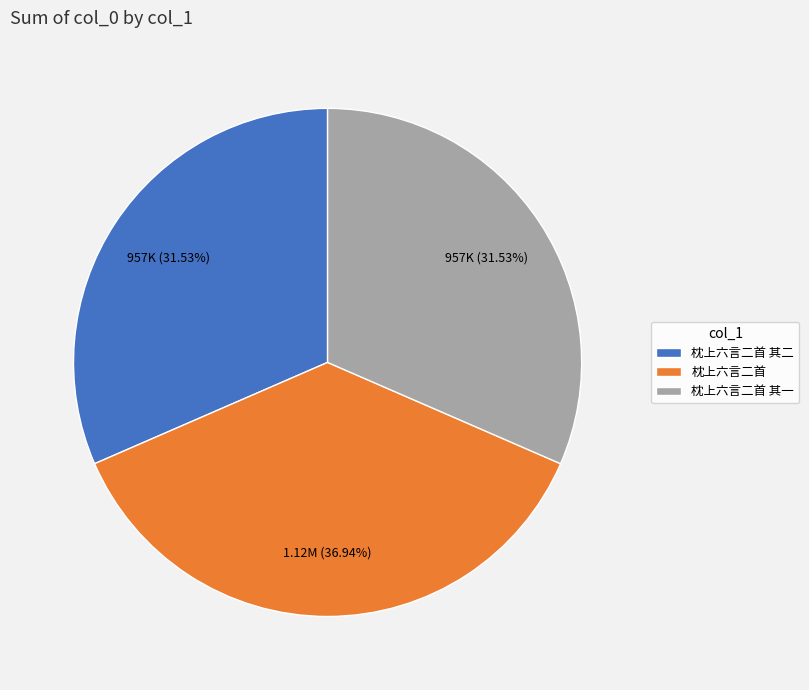

What is the largest slice in the pie chart?

枕上六言二首